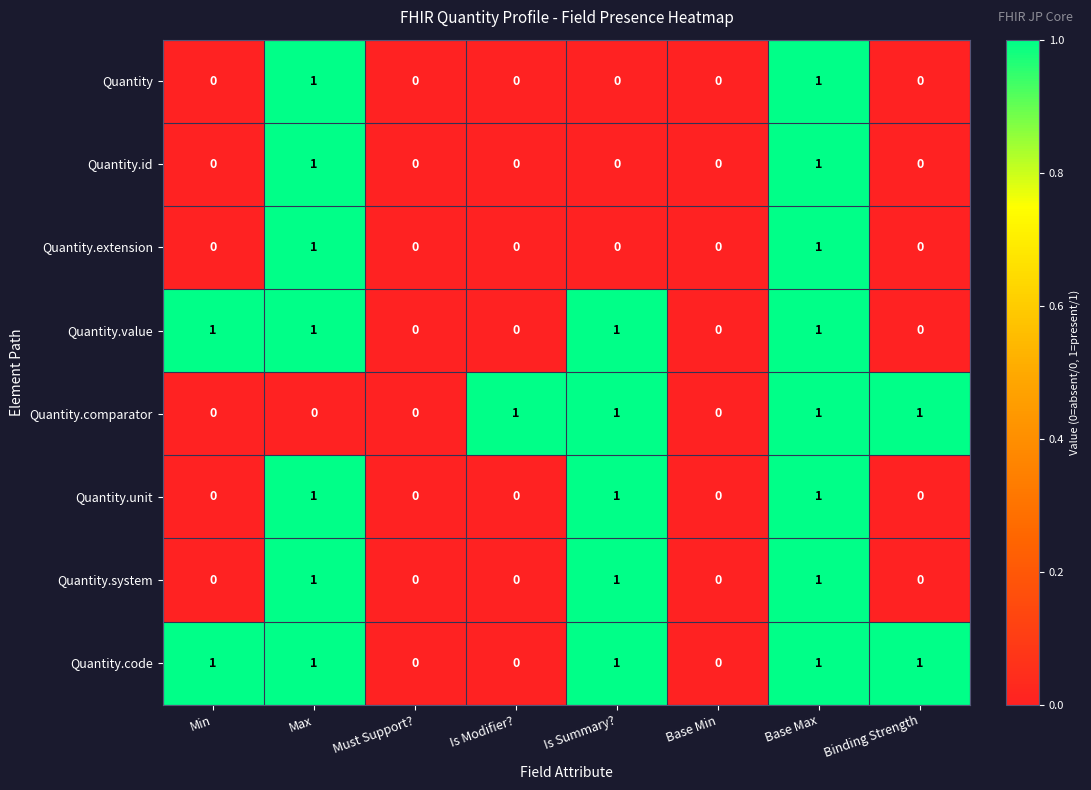

What is the total value across all series at Base Max?

8